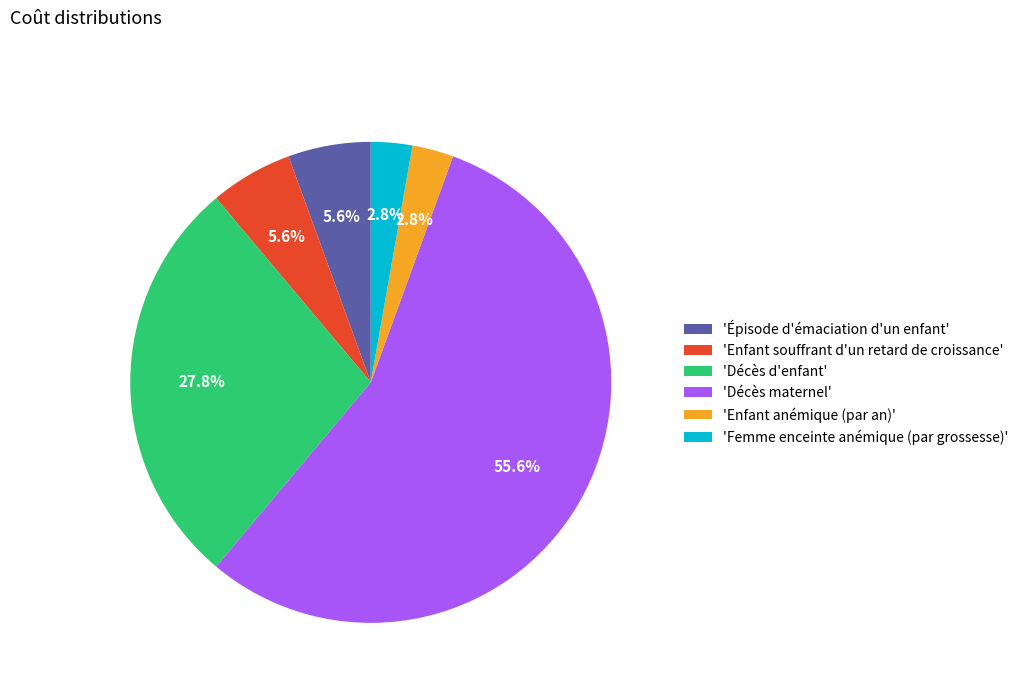

Which has a higher value, 'Femme enceinte anémique (par grossesse)' or 'Enfant souffrant d'un retard de croissance'?

'Enfant souffrant d'un retard de croissance'